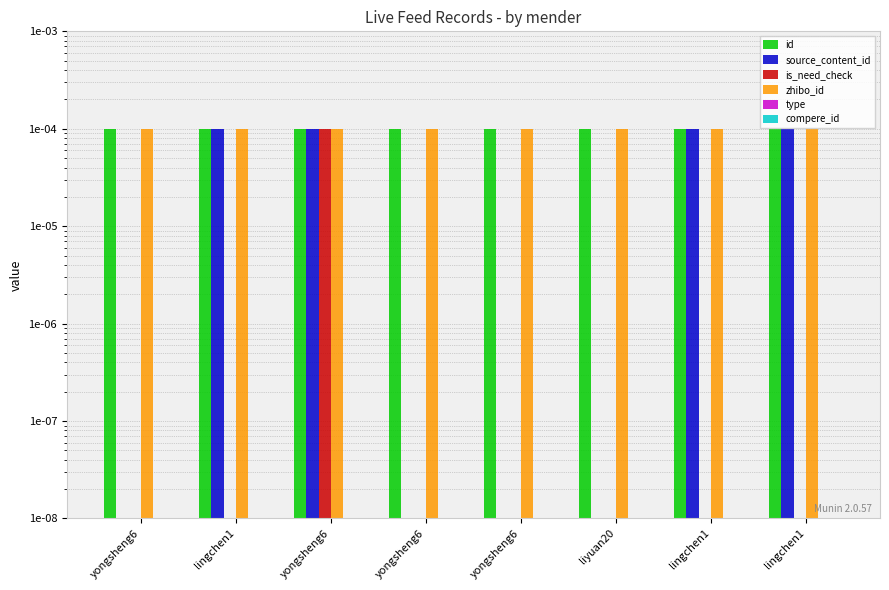

Which category has the lowest value in the type series?

yongsheng6